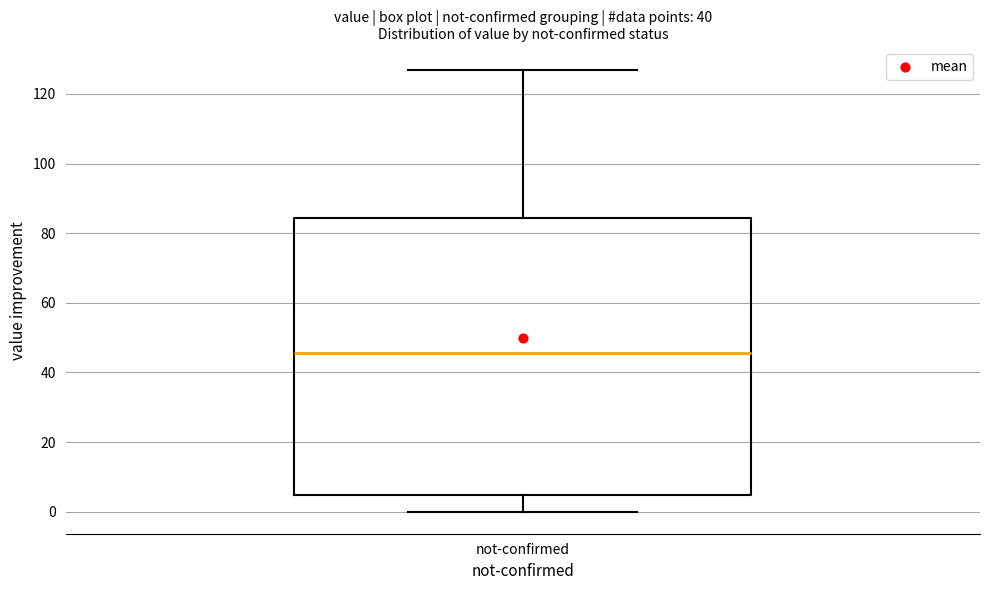

Transcribe this box plot: give where the median line is, the range the box spans, and where the two whiskers end, as read against the y-axis. The values are not printed on the chart, so give them approximately, as read against the axis.

median 46, box 4 to 84, whiskers 0 to 128